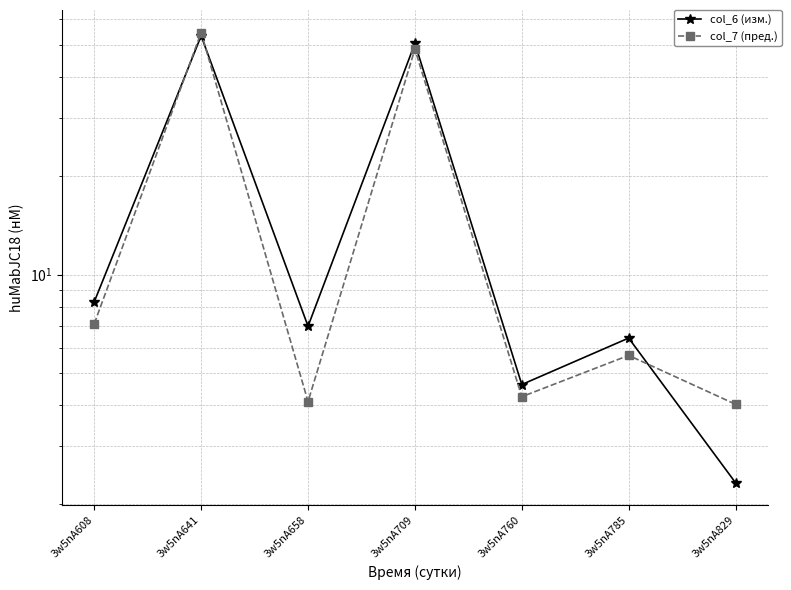

Is the value of col_6 (изм.) at 3w5nA829 greater than the value of col_7 (пред.) at 3w5nA641?

No